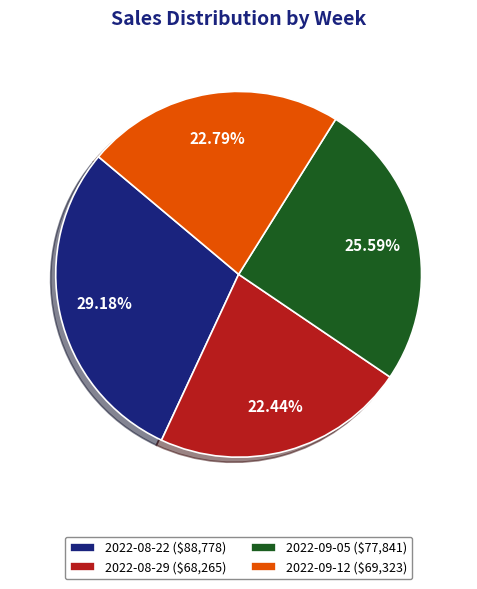

To the nearest percent, what portion does 2022-09-05 represent?

26%